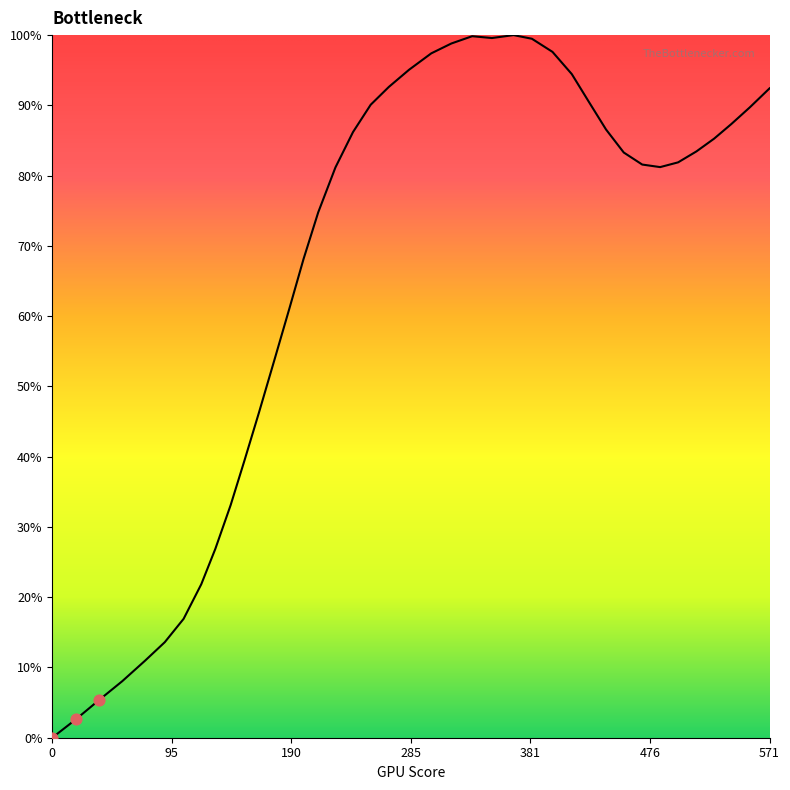

What is the greatest value displayed?

100.0